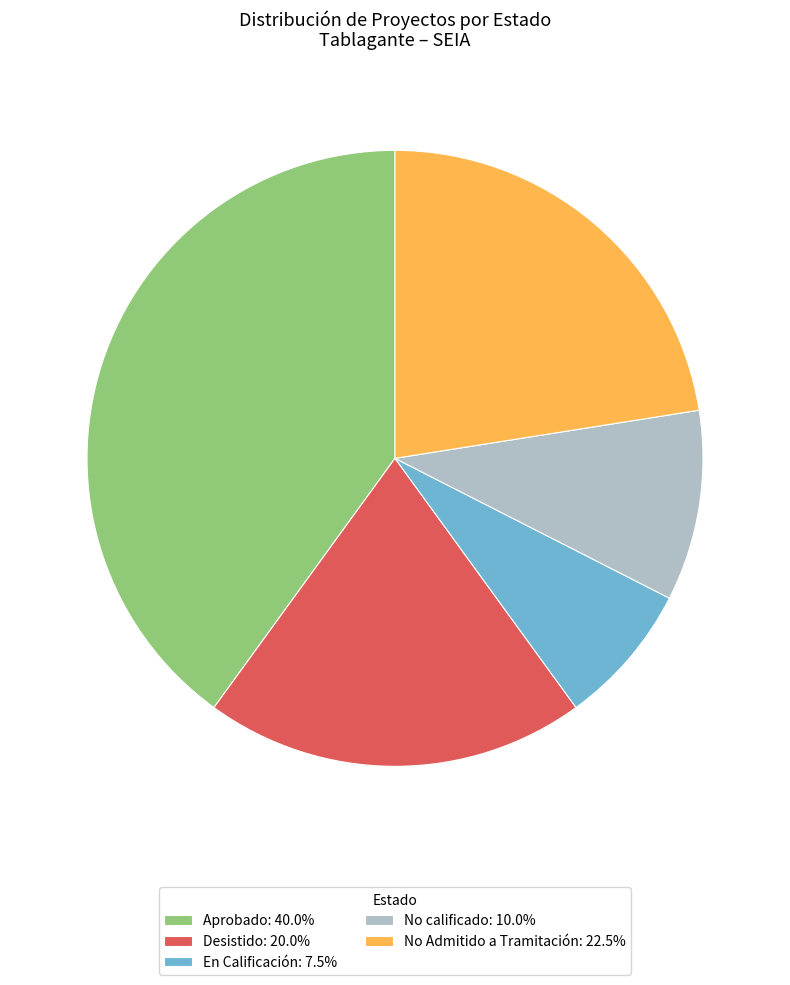

Rank the categories by value from lowest to highest.

En Calificación, No calificado, Desistido, No Admitido a Tramitación, Aprobado